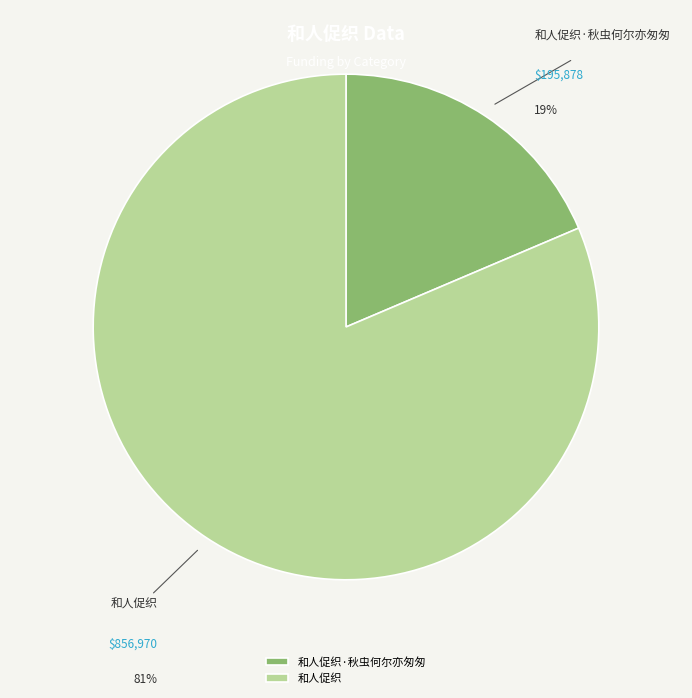

Which slice represents more than half of the pie?

和人促织